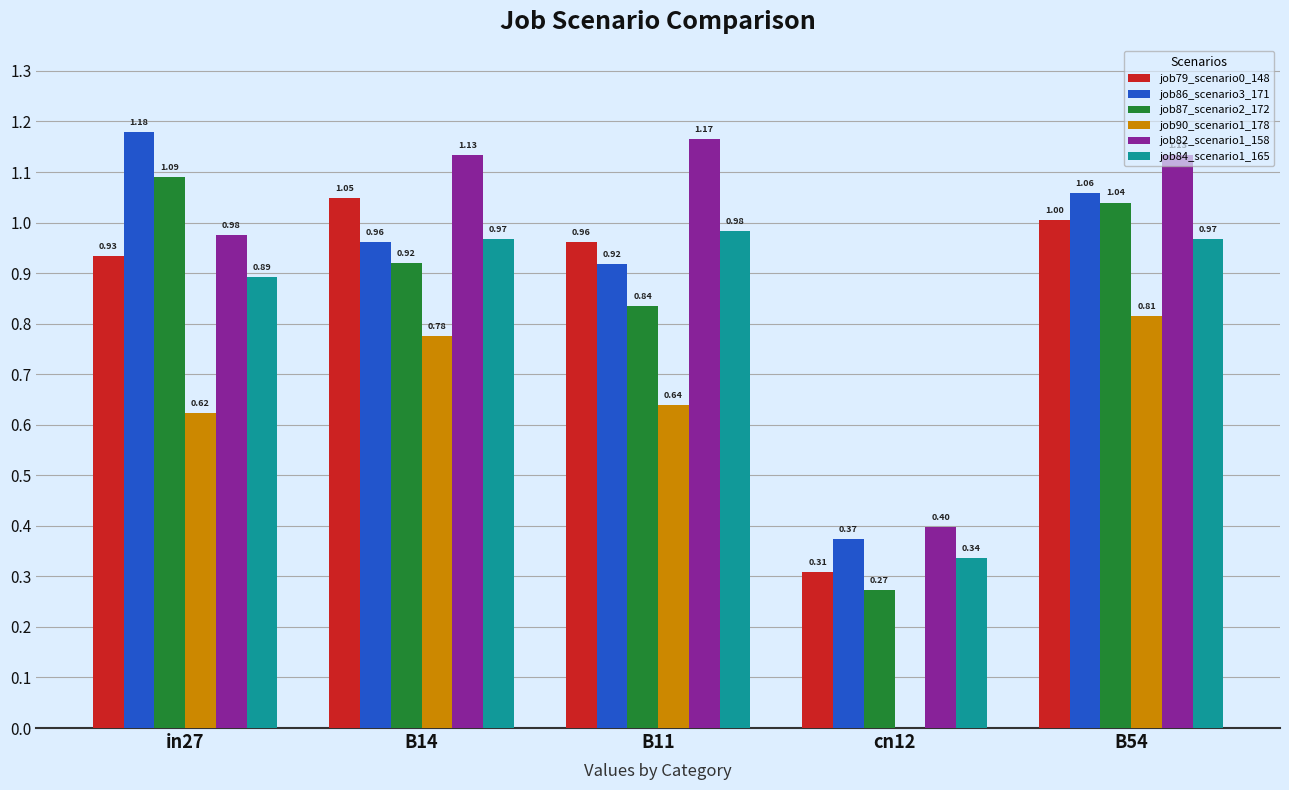

What is the sum of all job90_scenario1_178 values?

2.9